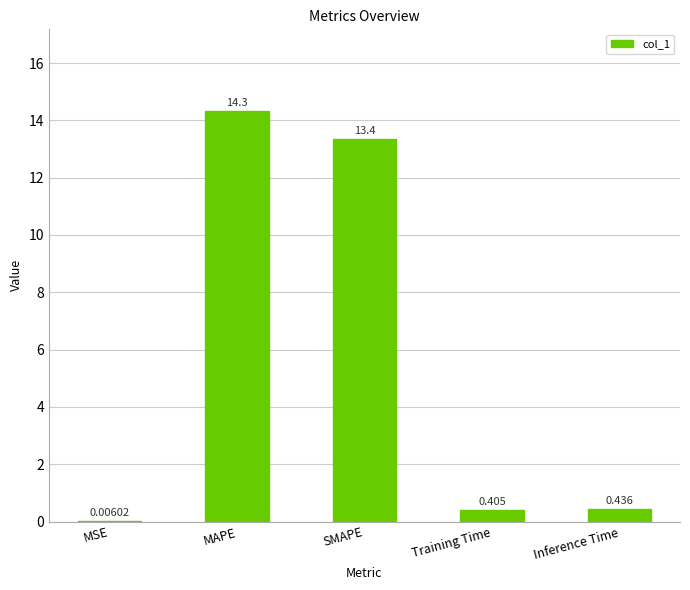

At which label is the value closest to 7?

SMAPE